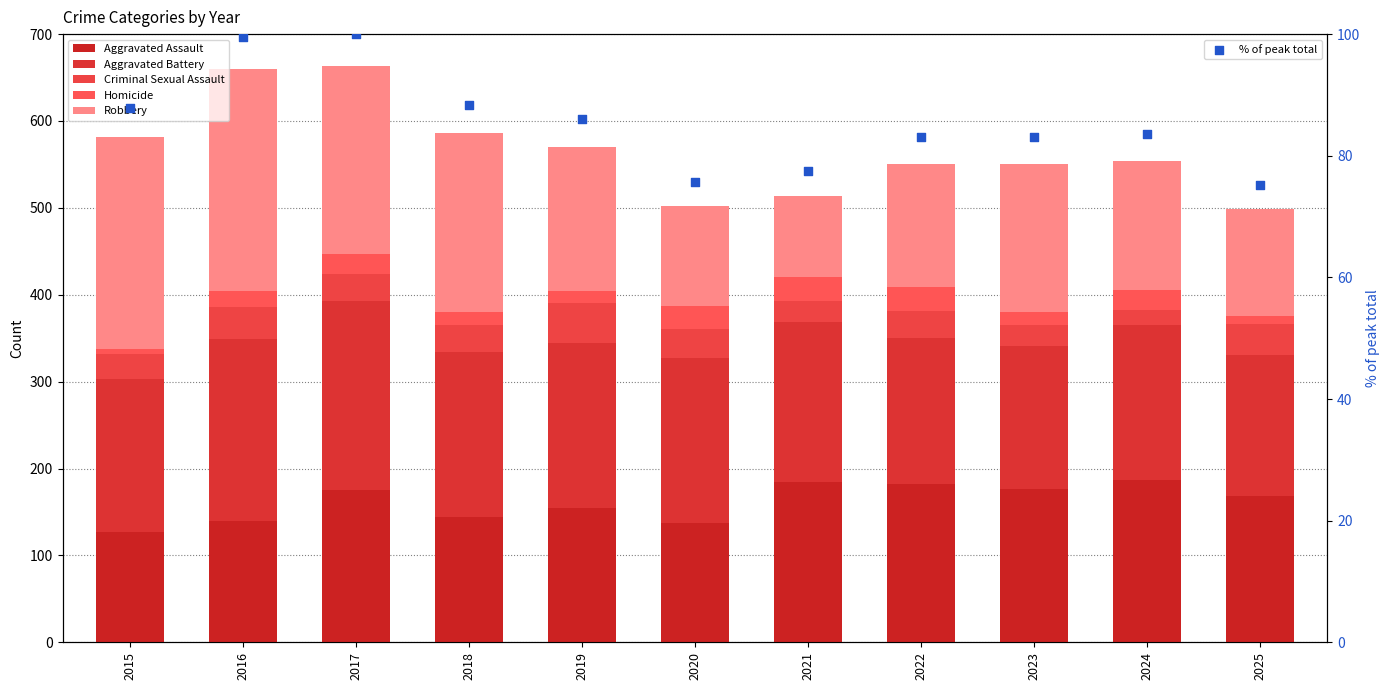

At which category is the sum across all series the highest?

2017